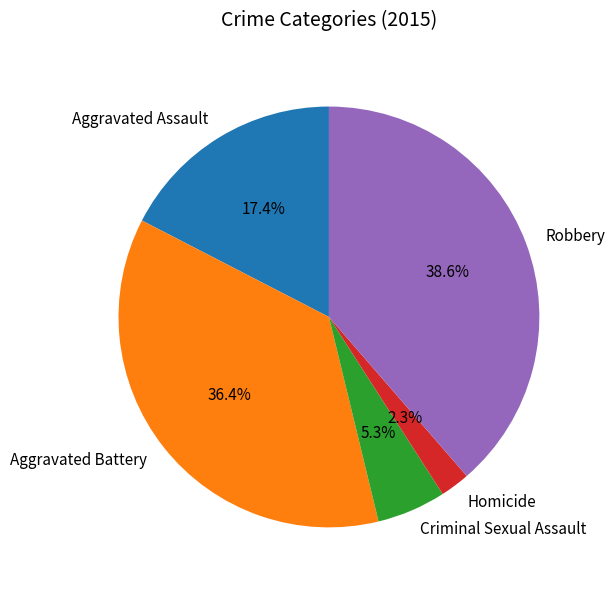

Is there any slice that represents more than half of the pie?

No